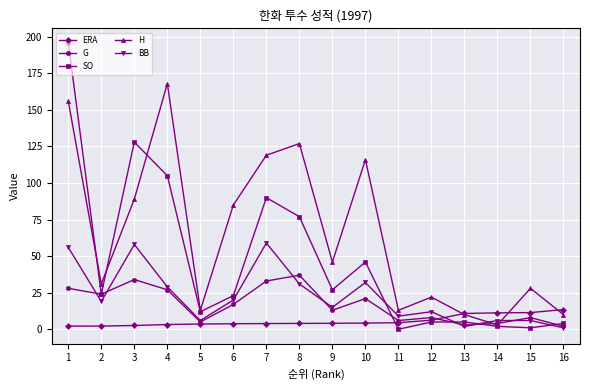

Which series has the largest range (max minus min)?

SO